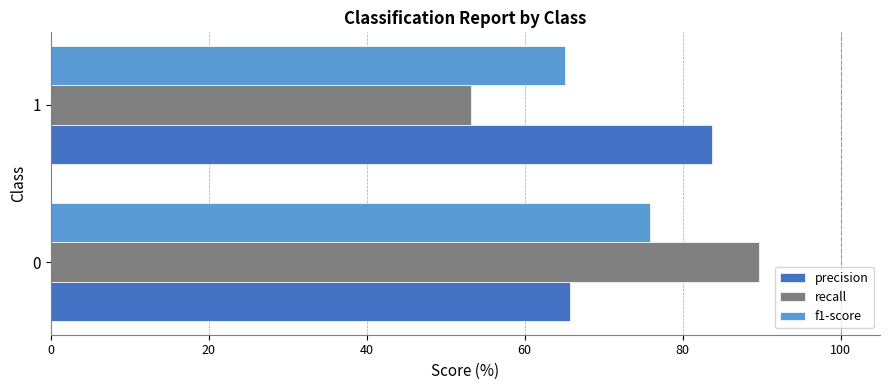

What are all the series names shown in the legend?

precision, recall, f1-score